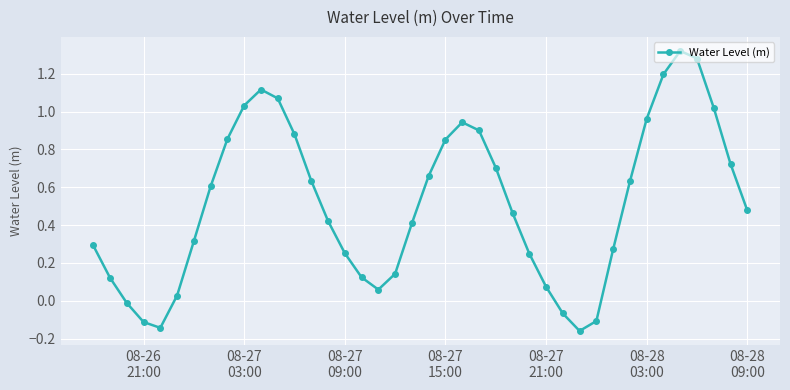

What is the difference between the maximum and second lowest values?

1.5